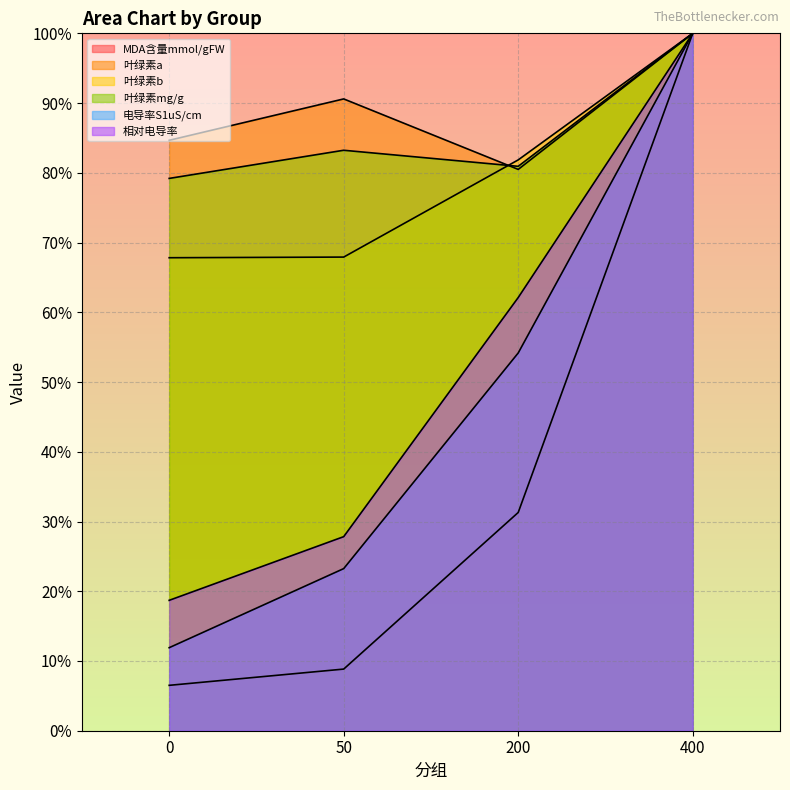

Where is the first local maximum for 叶绿素a?

50